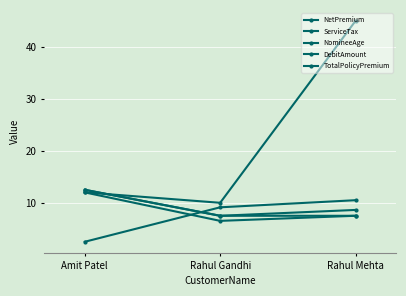

At which category is the sum across all series the highest?

Rahul Mehta